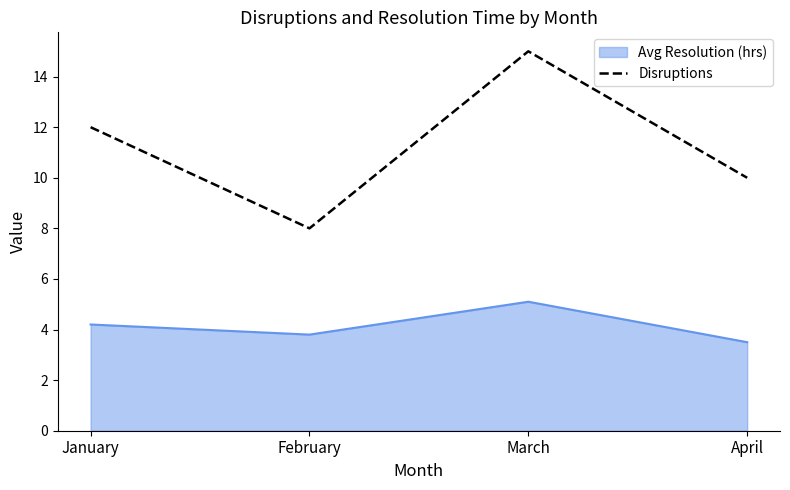

Between January and March, which series saw the biggest shift?

Disruptions